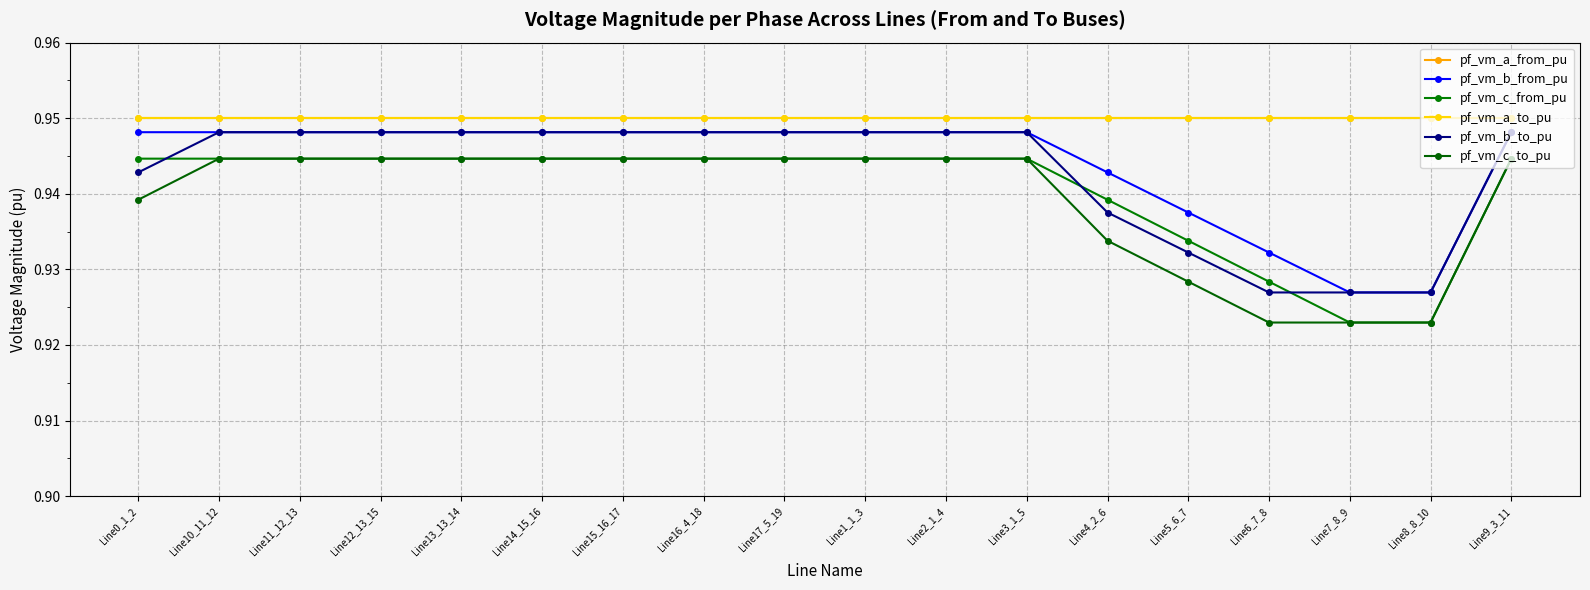

At how many categories does at least one series exceed 0?

18